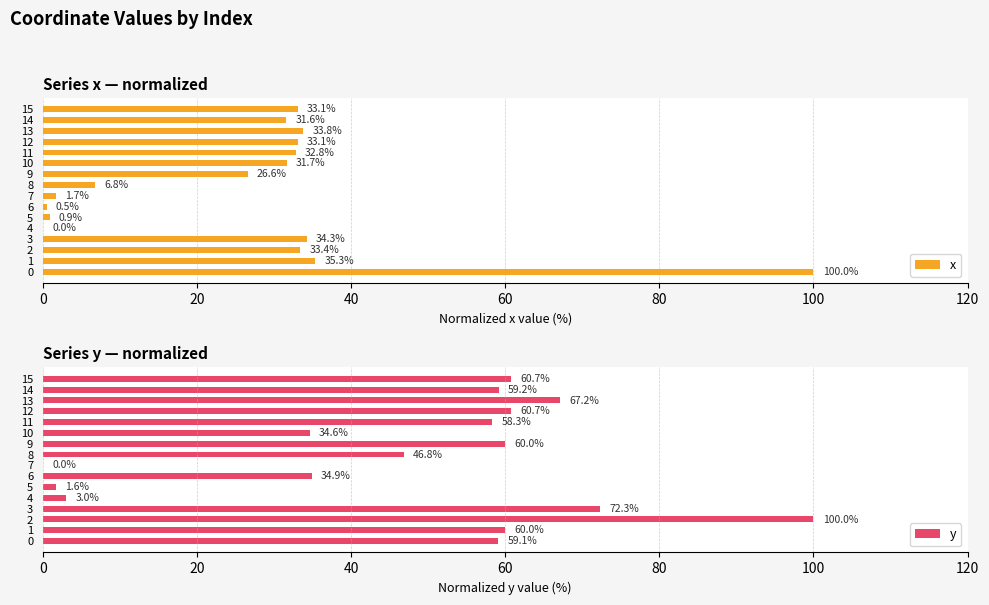

The x series shows 31.7 at 10. True or false?

True